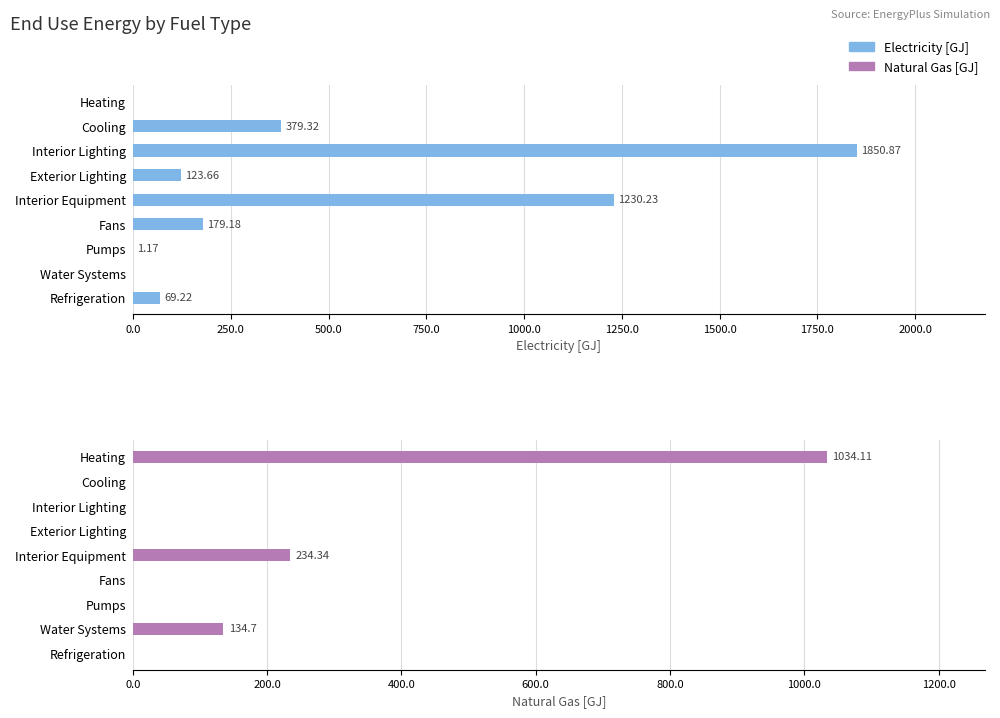

Are the bars grouped side by side (vs. stacked)?

Yes